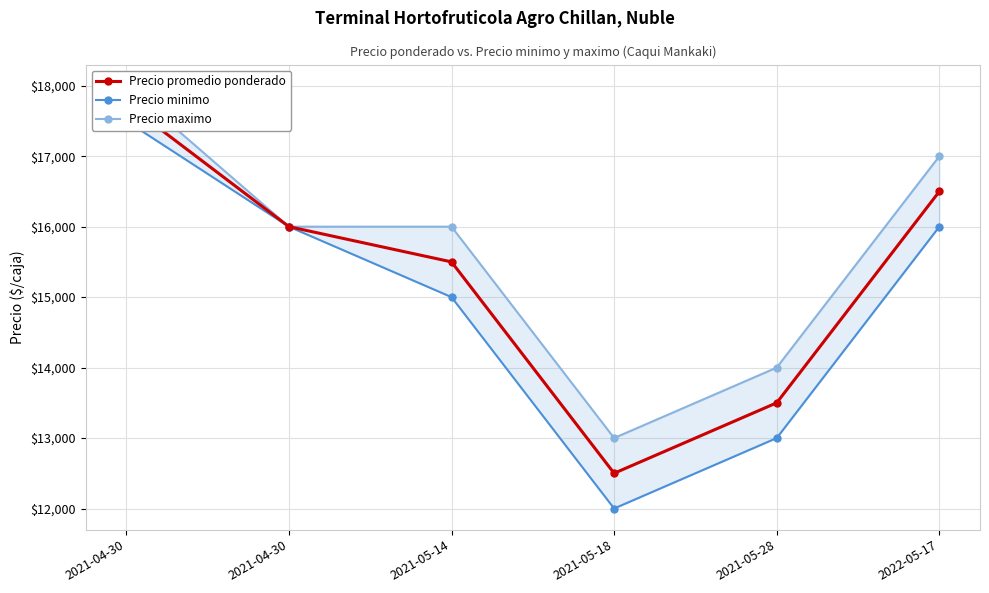

At which category does Precio maximo reach its first local valley?

2021-05-18